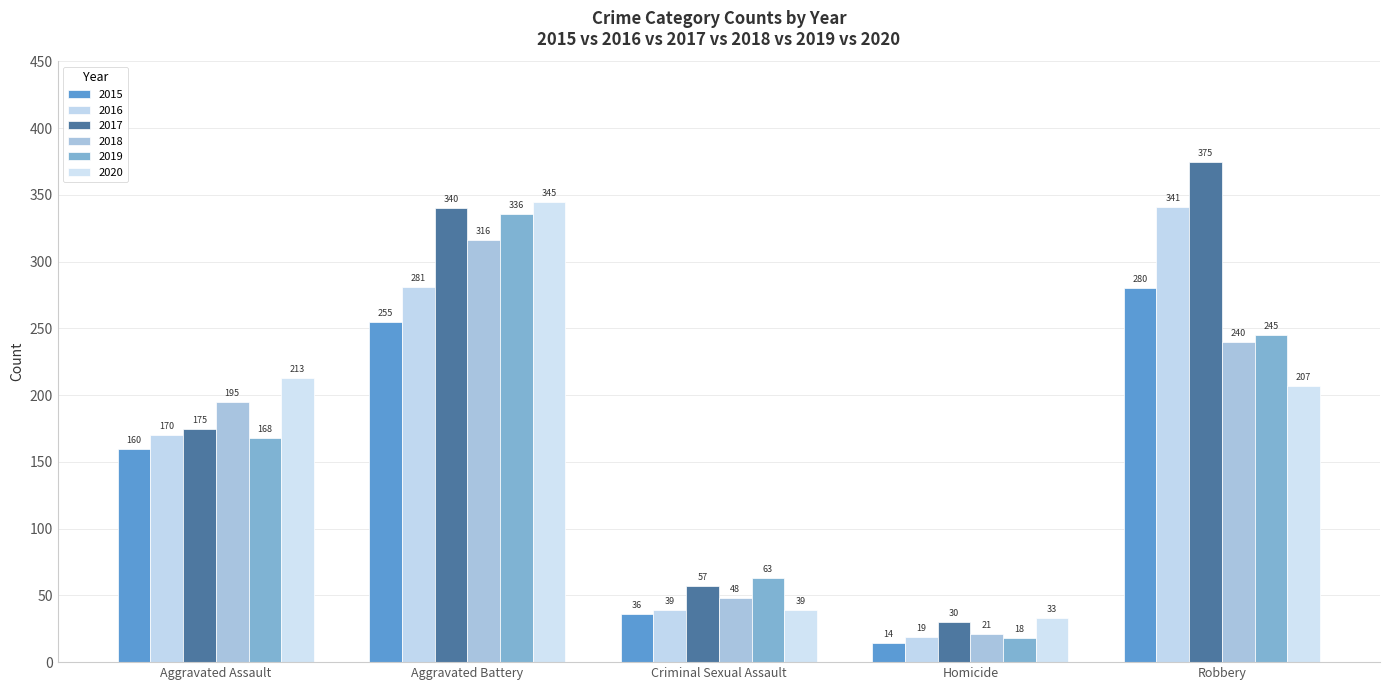

Rank the series at Criminal Sexual Assault from lowest to highest value.

2015, 2016, 2020, 2018, 2017, 2019